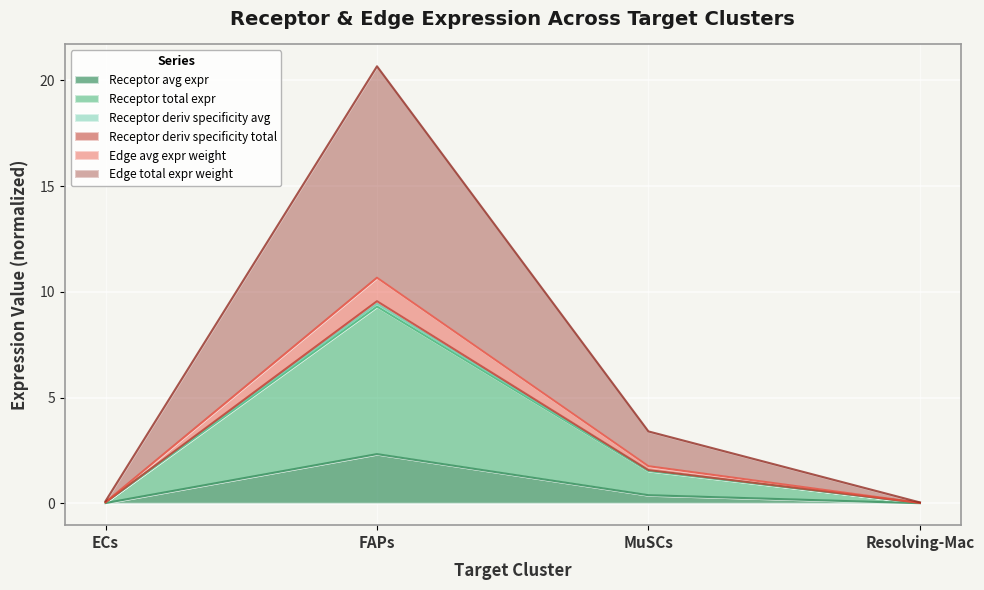

The value of Edge average expression weight at MuSCs is 2.7. True or false?

False